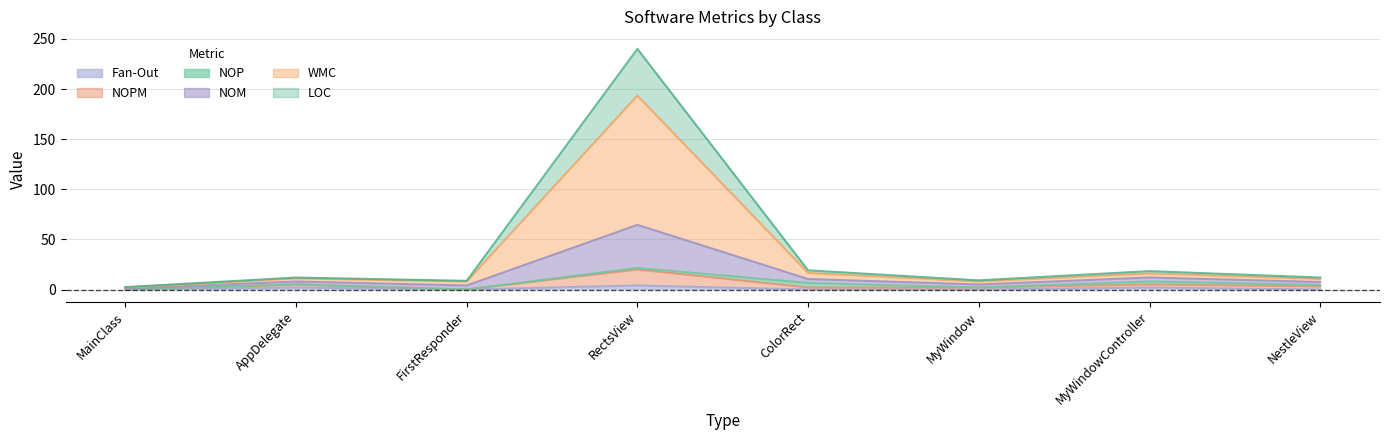

True or false: NOM has a value of 10.5 at ColorRect.

True